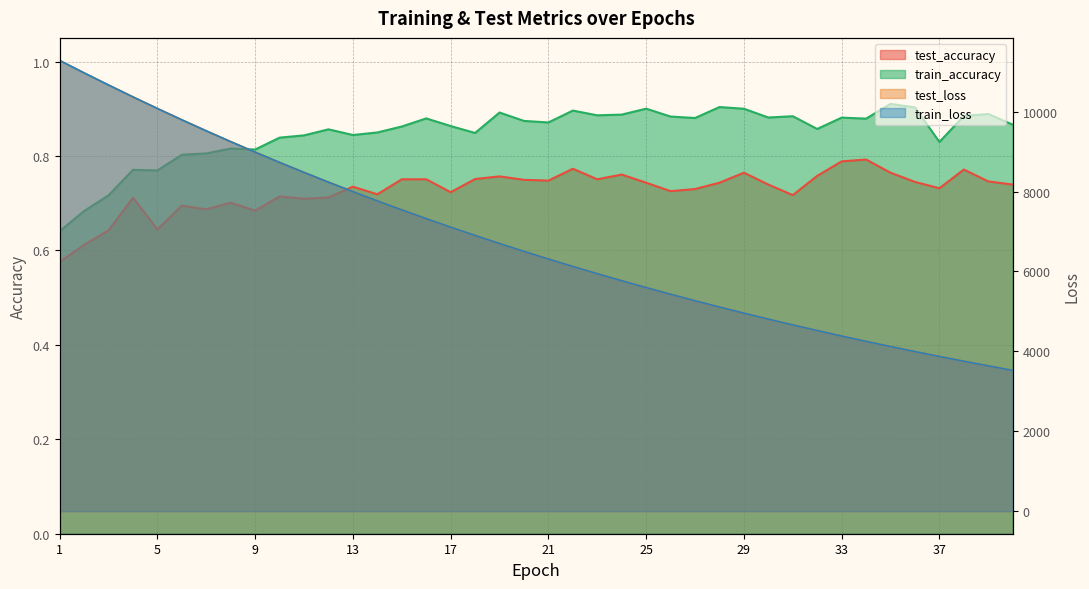

What is the difference between the maximum and second lowest values in the train_loss series?

7641.7